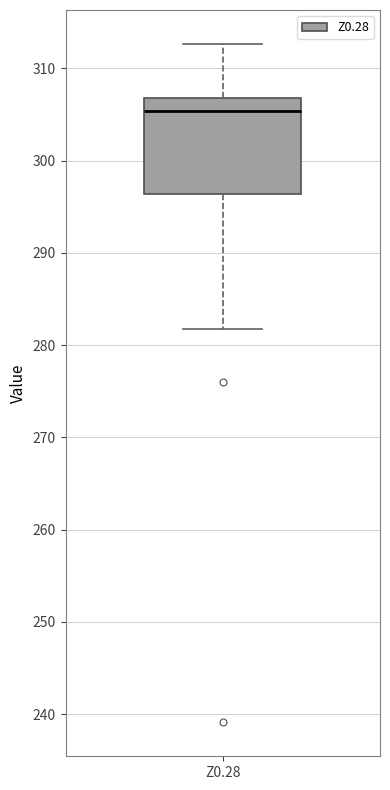

Read this box plot against the y-axis: the position of the median line, the range covered by the box, and the ends of both whiskers. The values are not printed on the chart, so give them approximately, as read against the axis.

median 305, box 296 to 307, whiskers 282 to 313